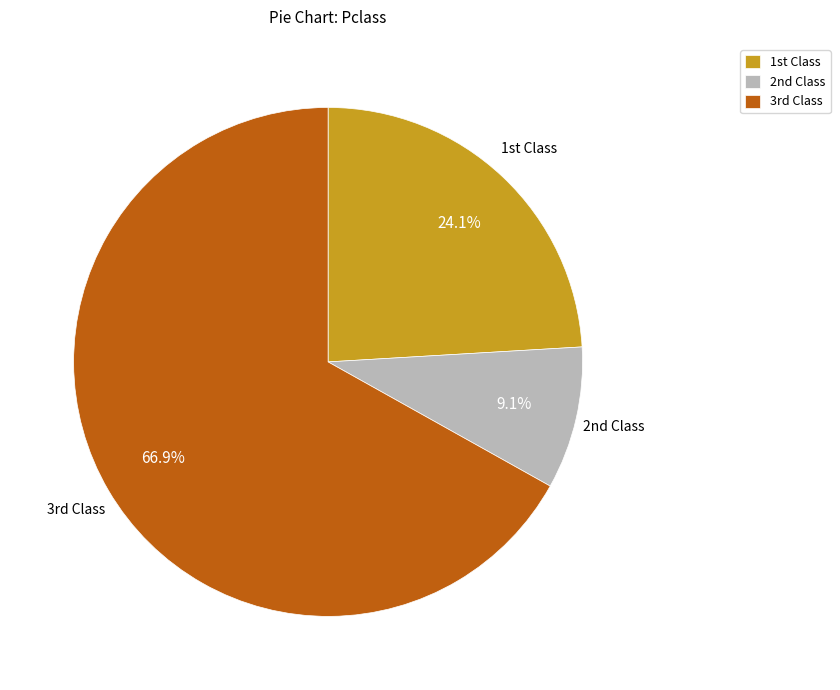

What is the largest slice in the pie chart?

3rd Class